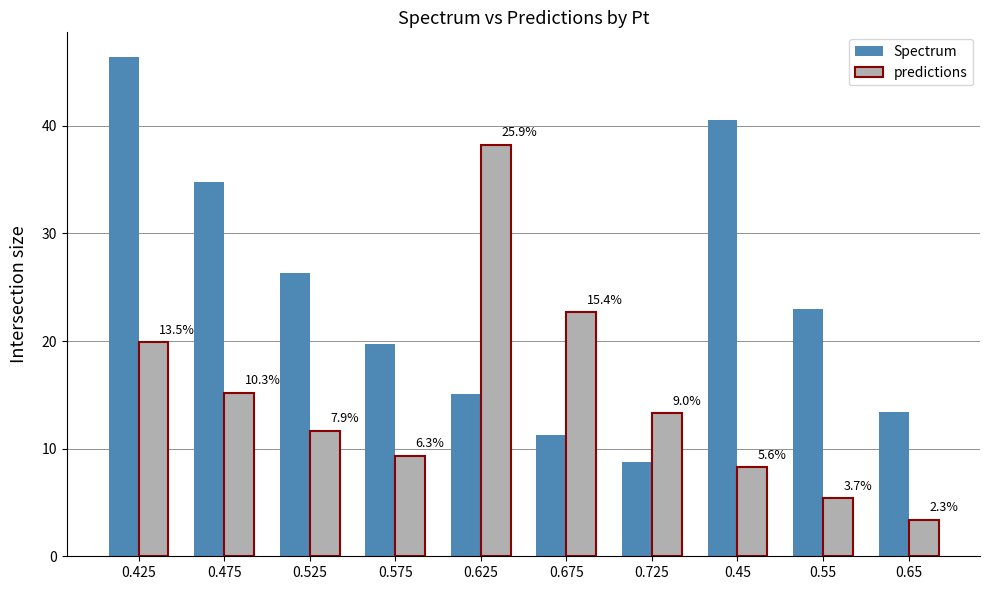

What is the difference between the maximum and minimum values in the Spectrum series?

37.6